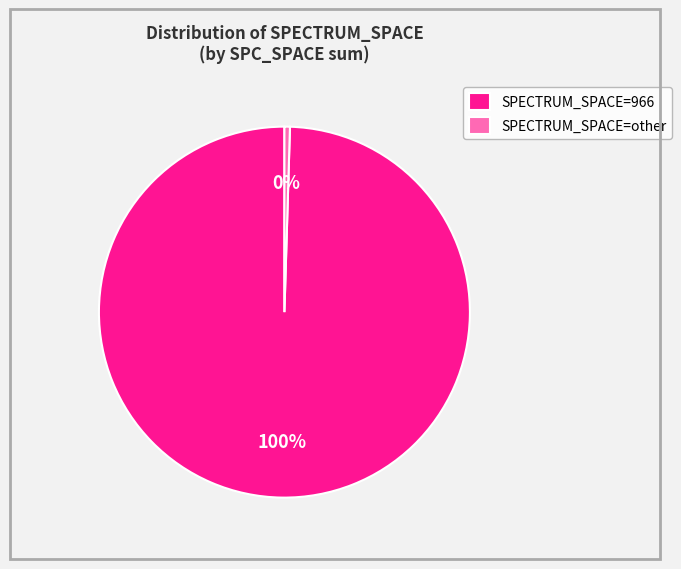

What is the smallest slice in the pie chart?

SPECTRUM_SPACE=other